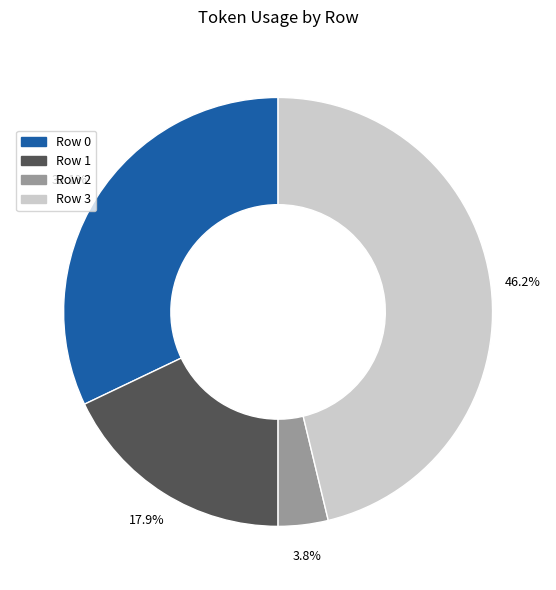

Which category has the smallest portion of the pie?

Row 2